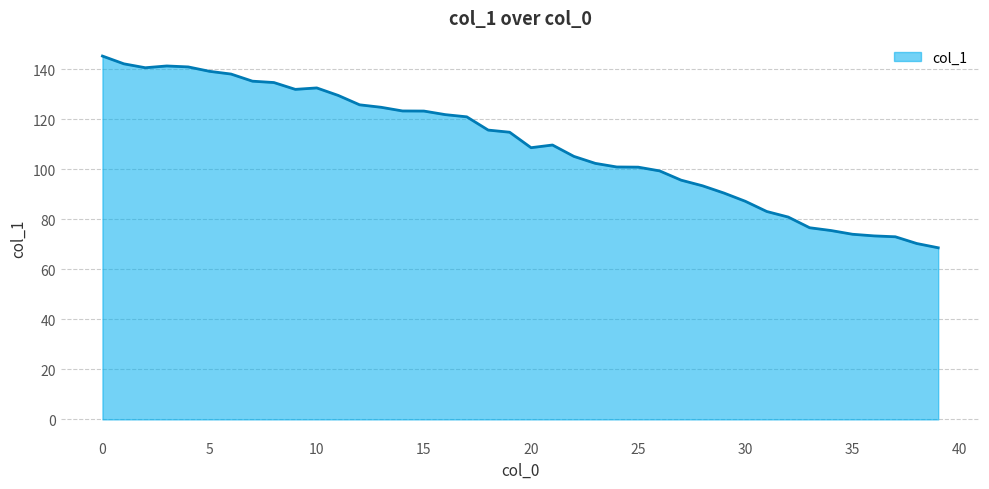

What is the maximum value shown in the chart?

145.3